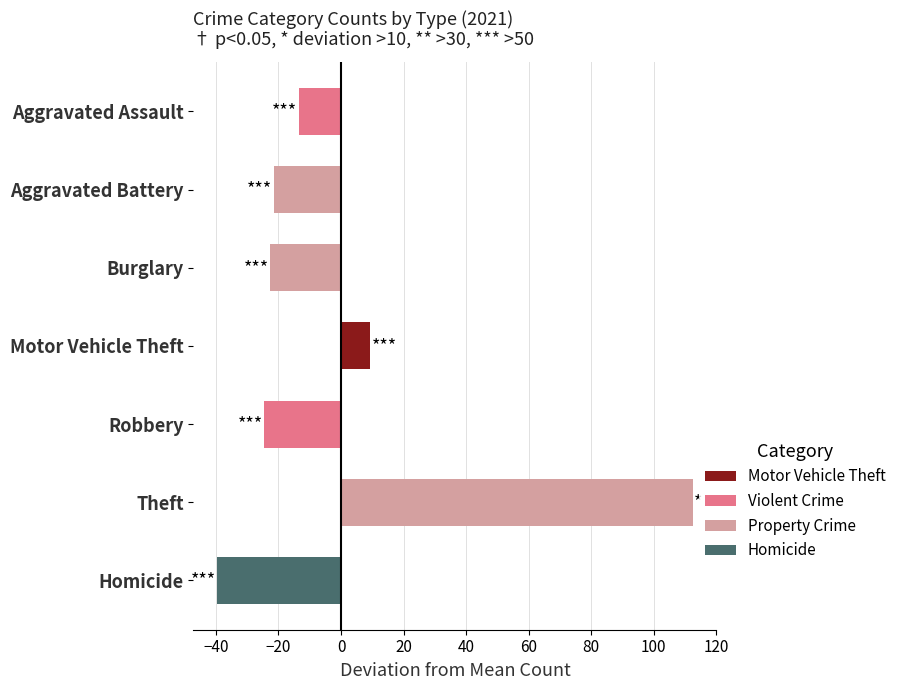

Reading top to bottom, what are all the values shown in this chart?

Aggravated Assault=-13.6	Aggravated Battery=-21.6	Burglary=-22.6	Motor Vehicle Theft=9.4	Robbery=-24.6	Theft=112.4	Homicide=-39.6